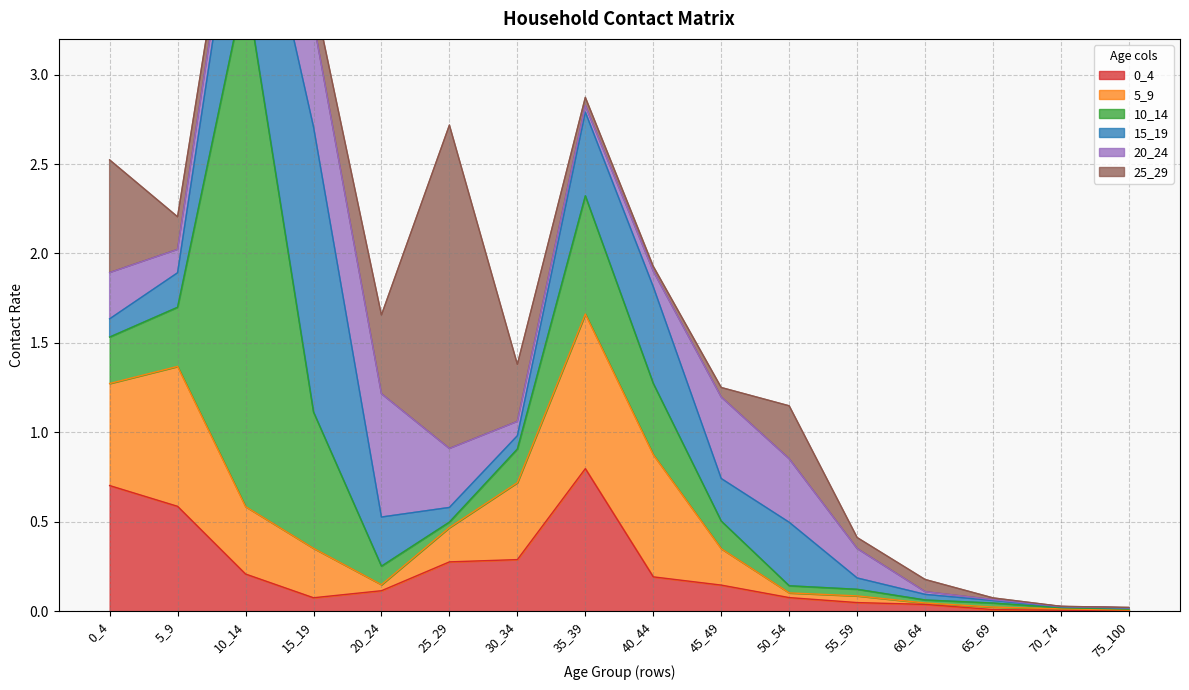

At which category does 5_9 reach its first local peak?

5_9